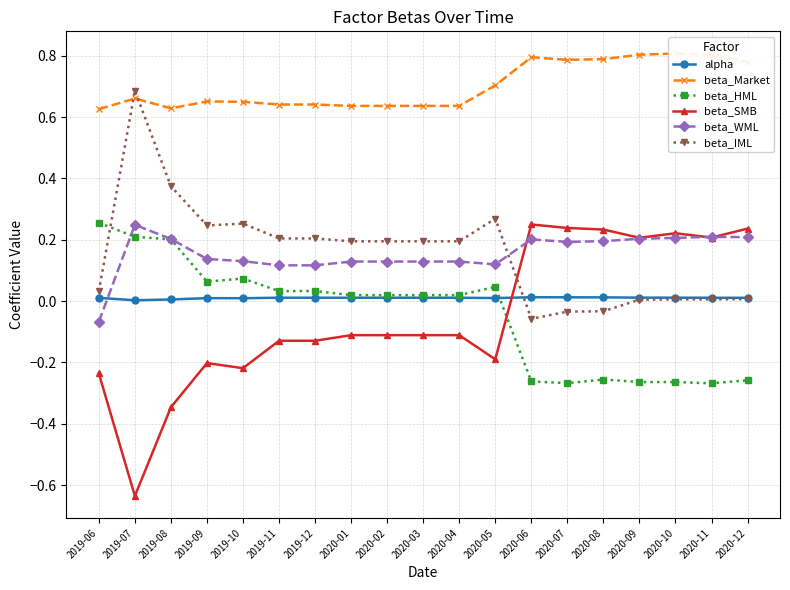

Rank the categories by beta_HML value from lowest to highest.

2020-11, 2020-07, 2020-09, 2020-10, 2020-06, 2020-12, 2020-08, 2020-01, 2020-02, 2020-03, 2020-04, 2019-11, 2019-12, 2020-05, 2019-09, 2019-10, 2019-08, 2019-07, 2019-06